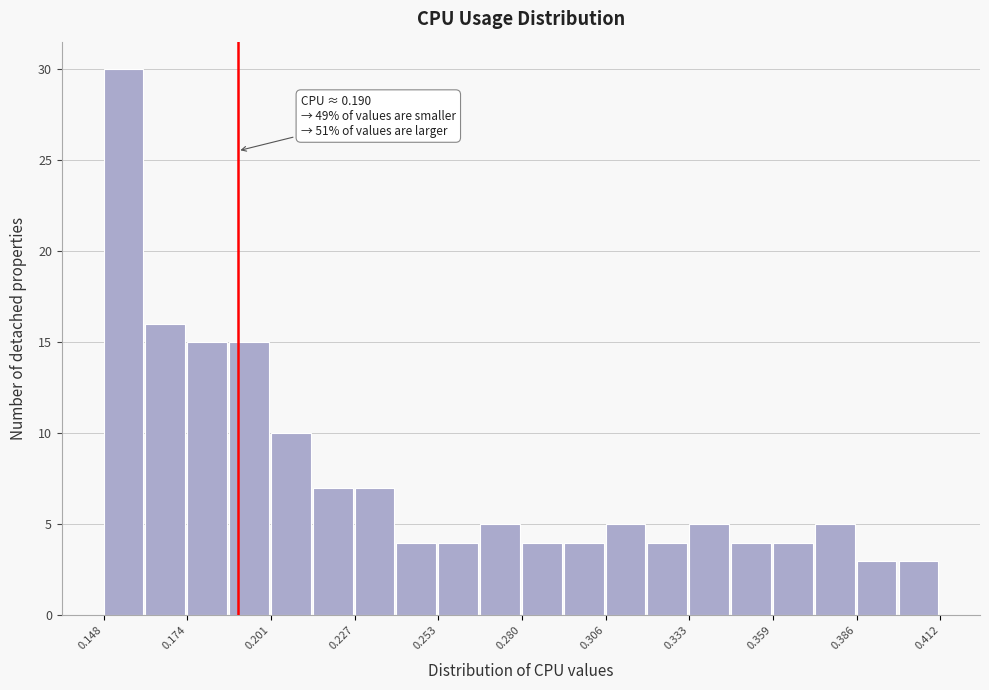

Read against the x-axis, roughly where is the centre of the tallest bar?

0.155